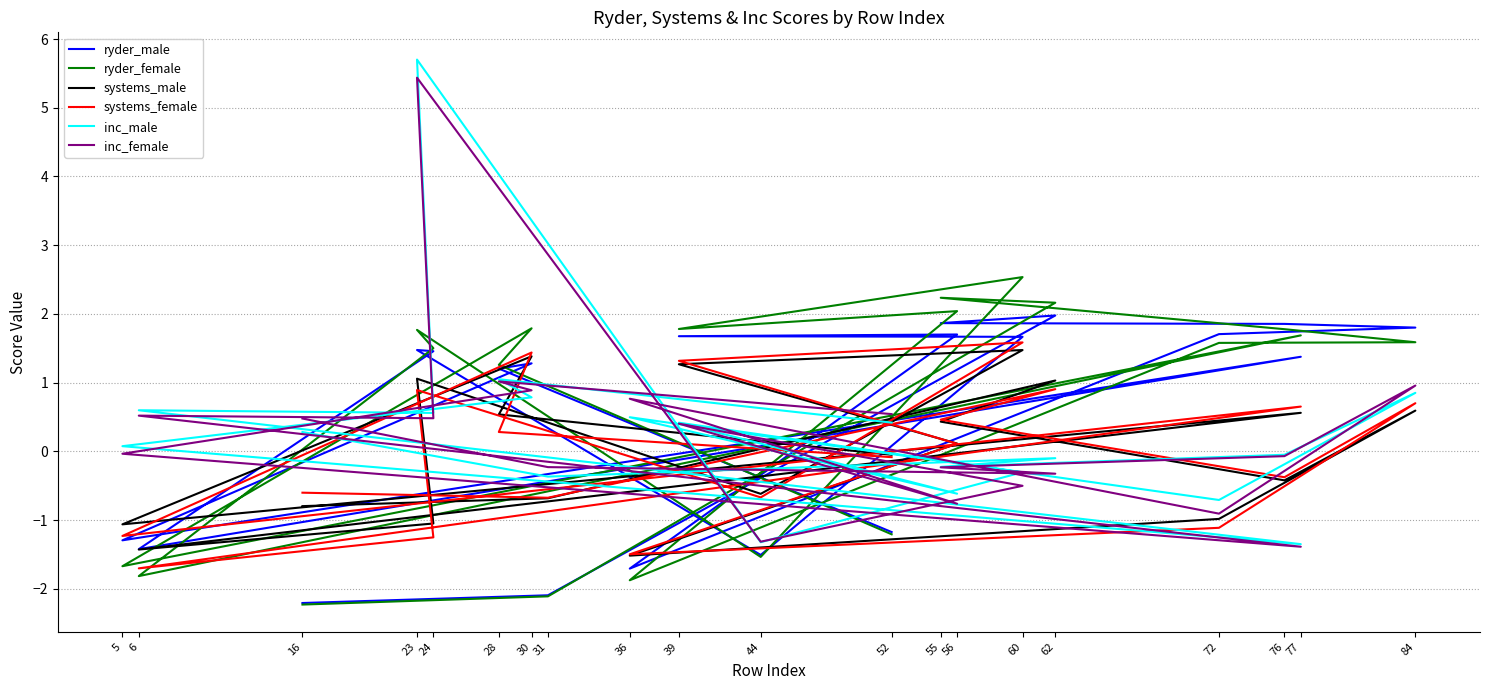

Which has a higher value, 5 or 52?

52